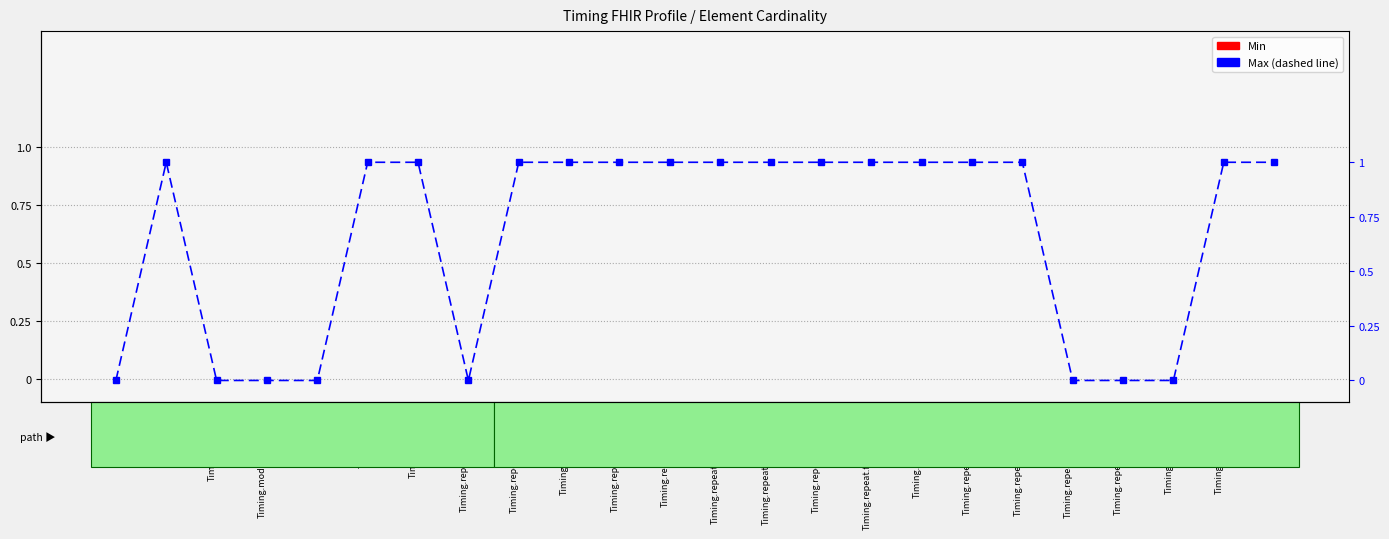

The Max series shows 1 at Timing.repeat.extension. True or false?

False